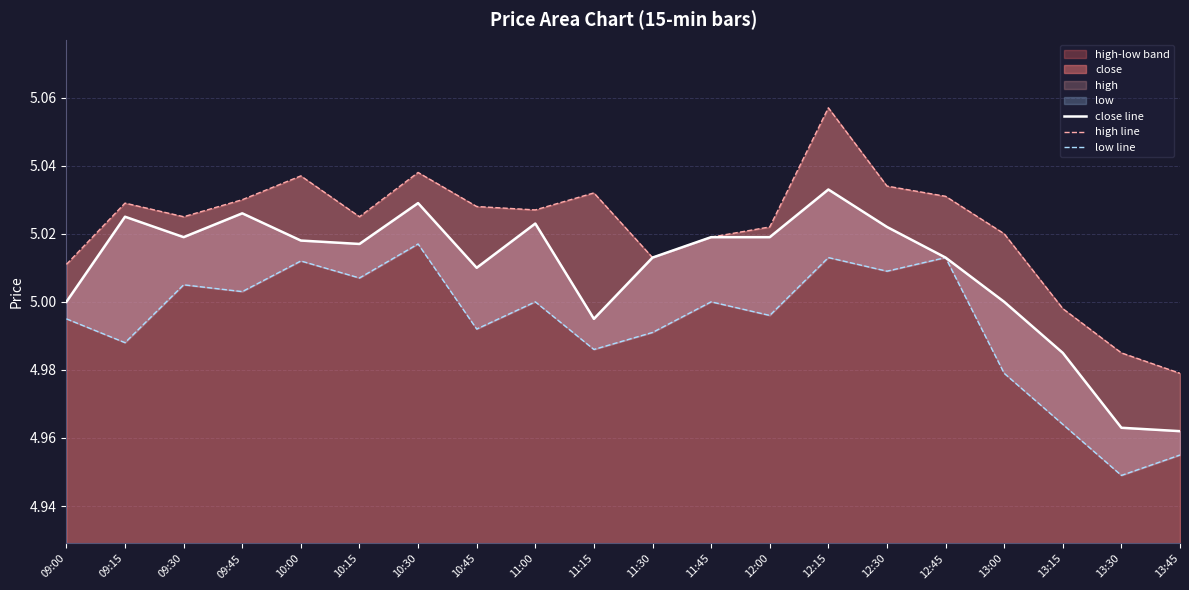

What is the smallest value displayed?

4.9